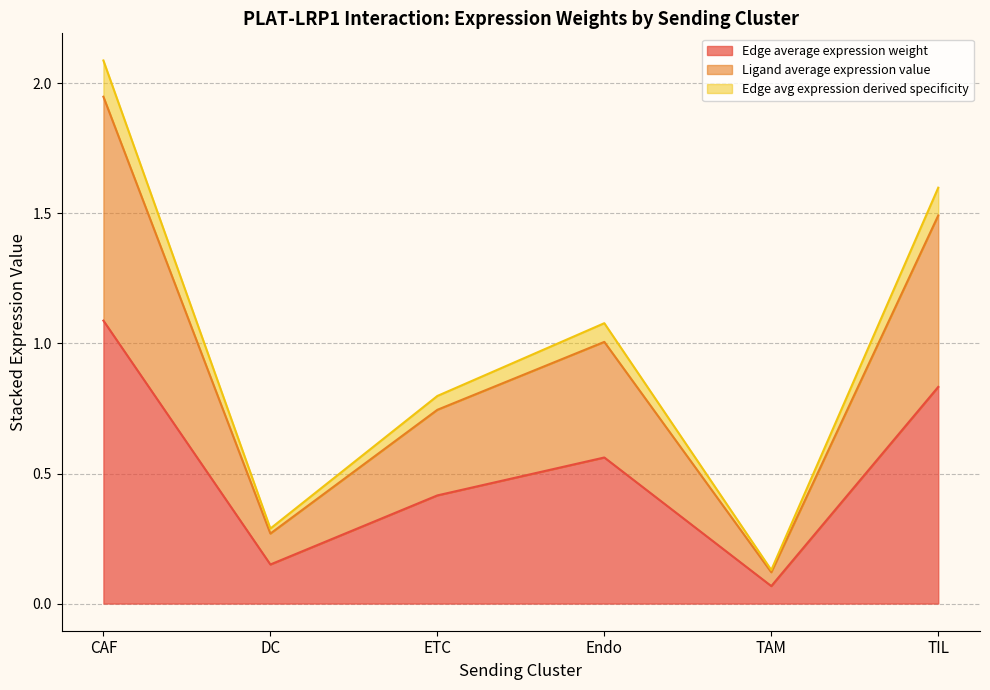

How many interior local peaks does the Edge avg expression derived specificity series have?

1